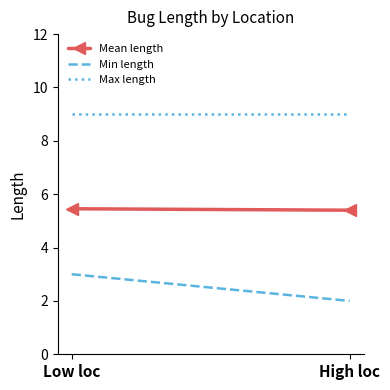

What is the sum of all Min length values?

5.0